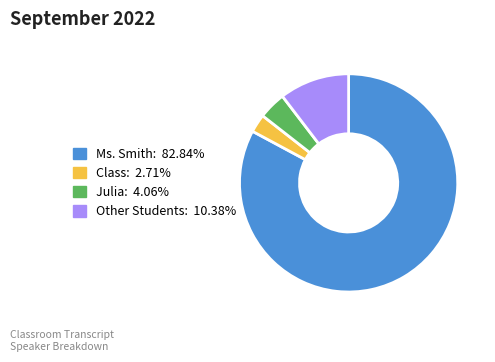

Which slice represents more than half of the pie?

Ms. Smith